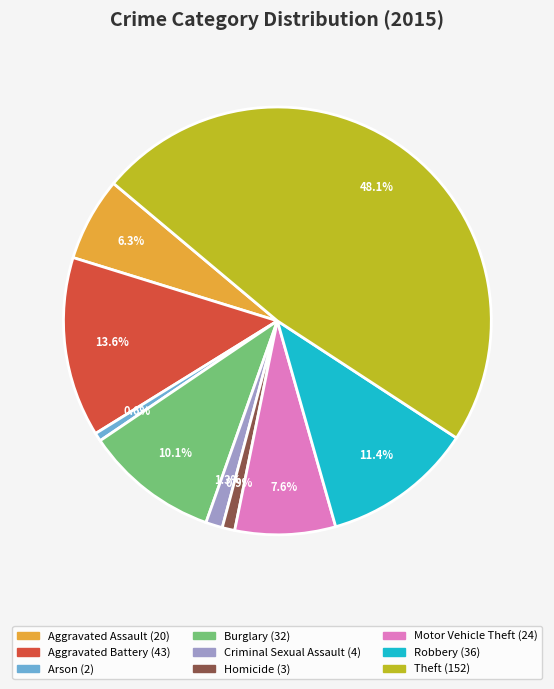

Combined, do Criminal Sexual Assault and Motor Vehicle Theft account for over 50%?

No